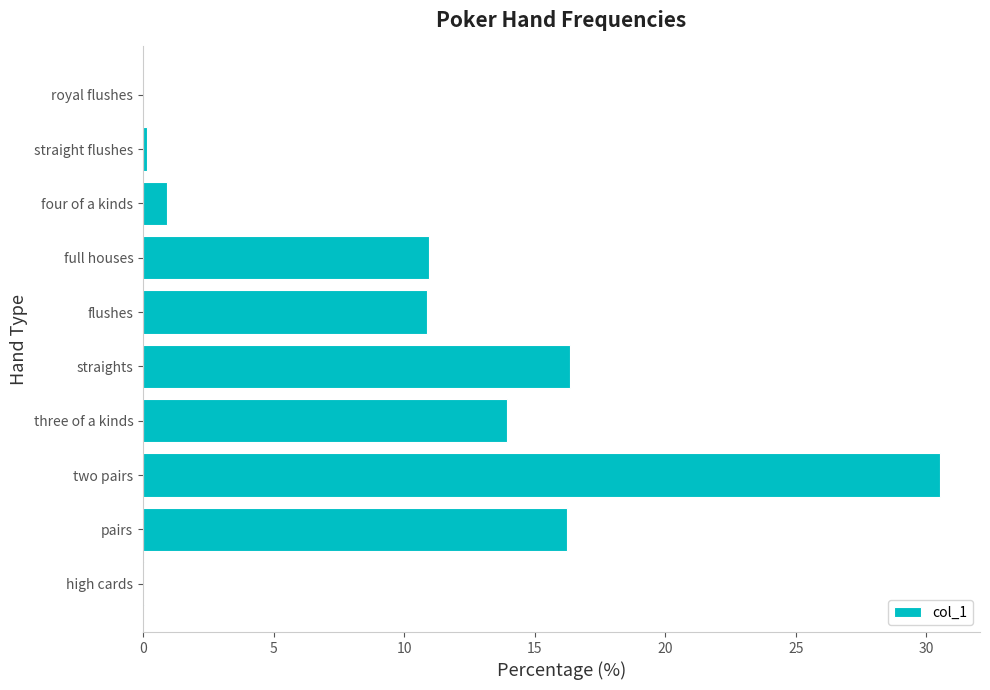

Are the bars horizontal?

Yes